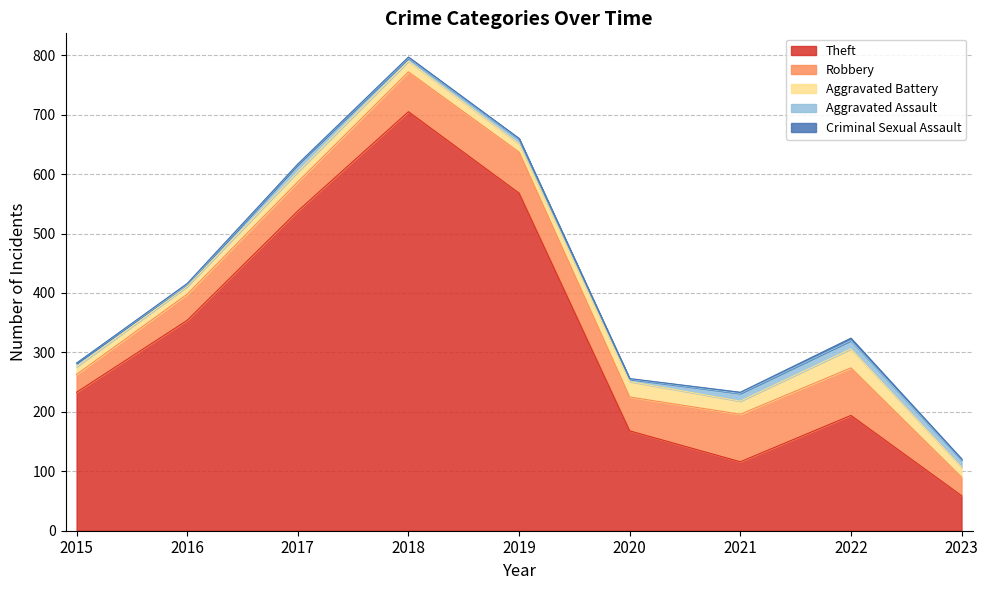

What is the sum of the Aggravated Battery values at 2023 and 2020?

43